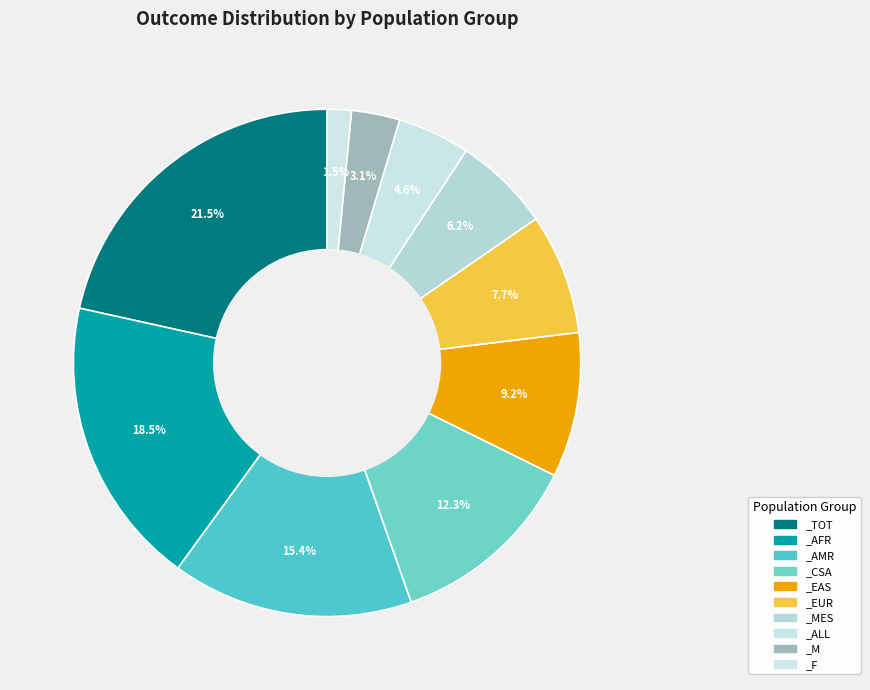

To the nearest percent, what is the difference between the _EAS and _F slice percentages?

8%